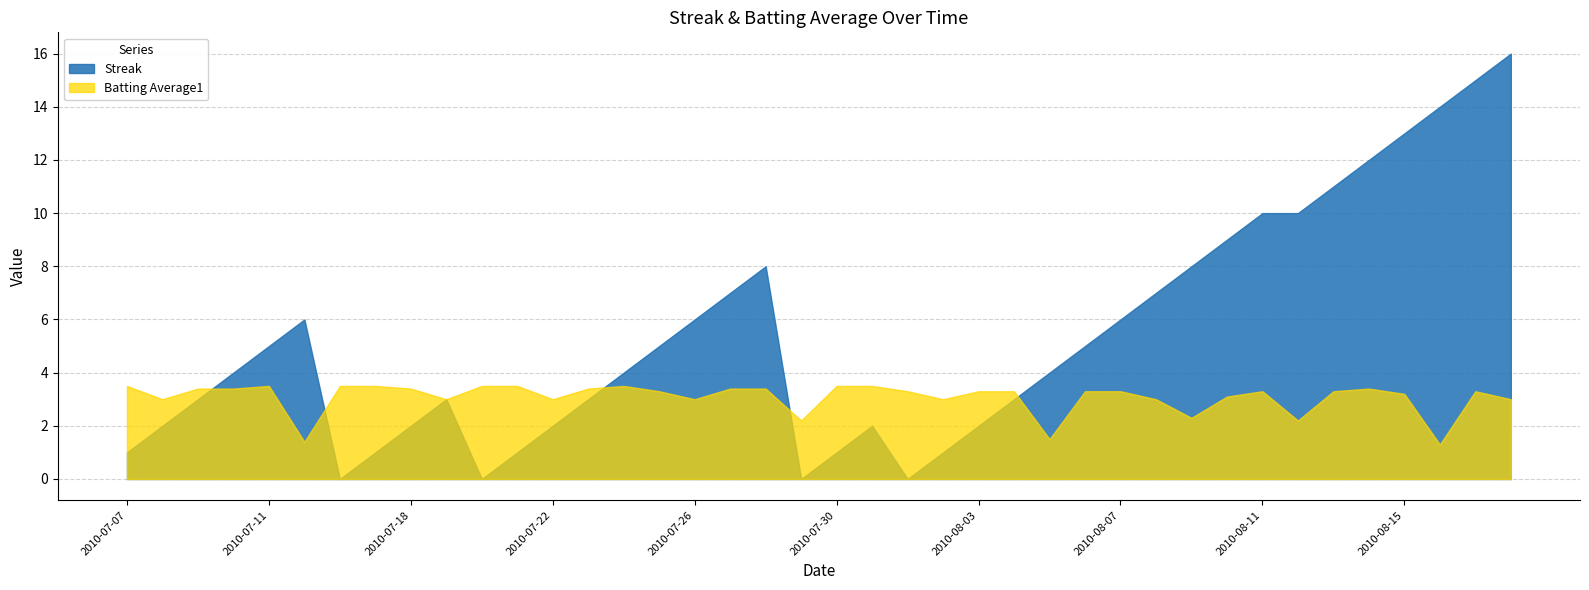

True or false: Batting Average1 and Streak cross at least once.

True